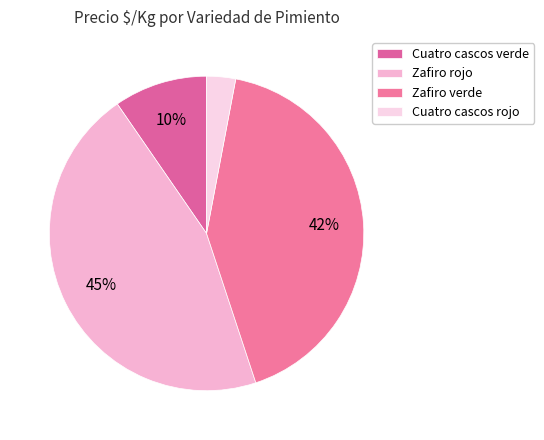

What is the largest slice in the pie chart?

Zafiro rojo